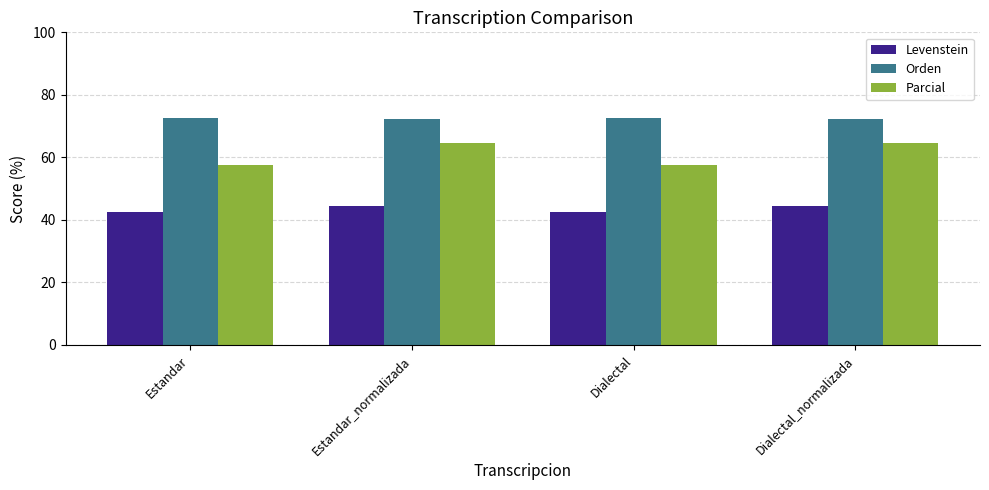

What are all the series names shown in the legend?

Levenstein, Orden, Parcial